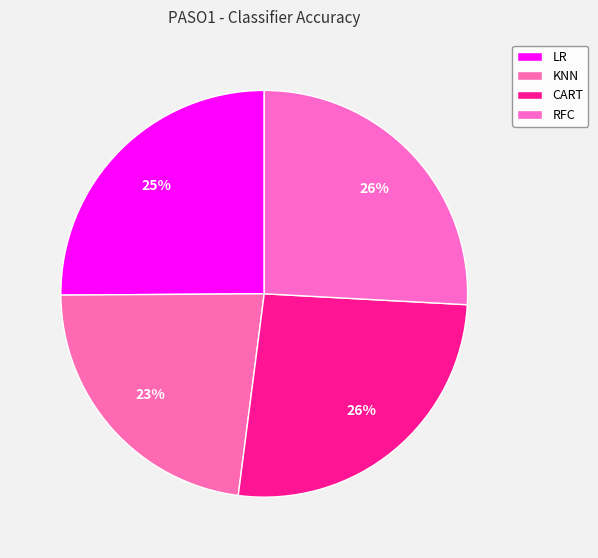

Count the number of slices in the pie.

4